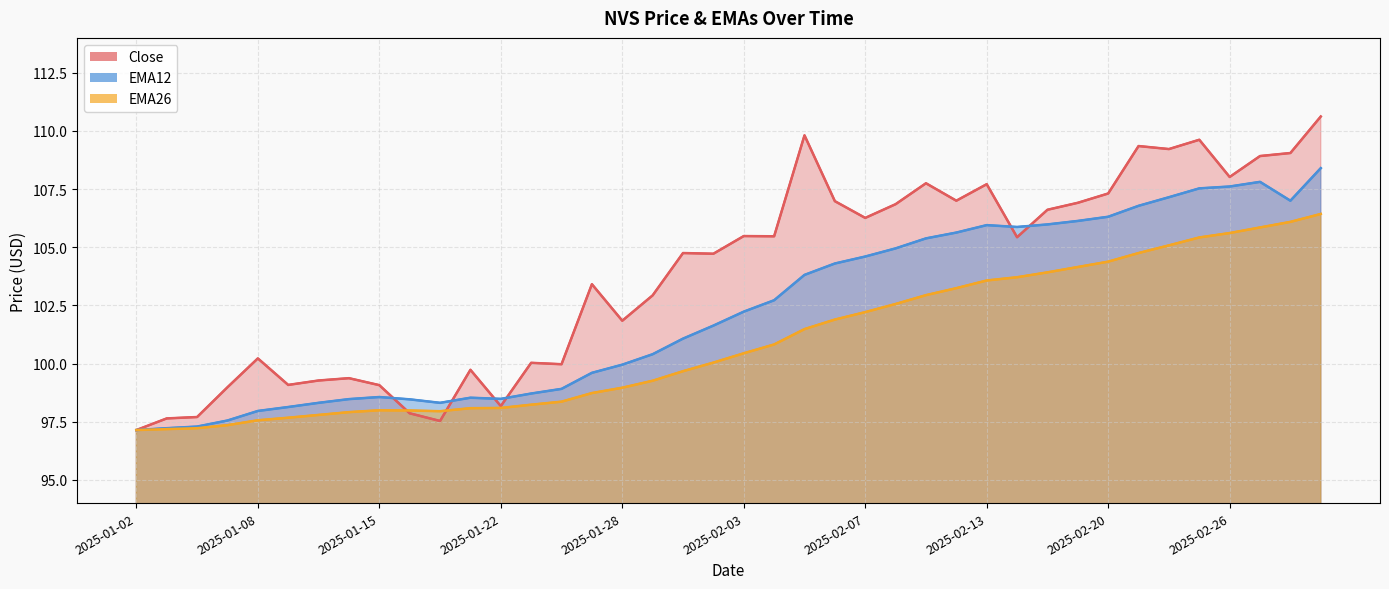

In EMA26 (line), how many points are higher than both neighbors (excluding endpoints)?

1